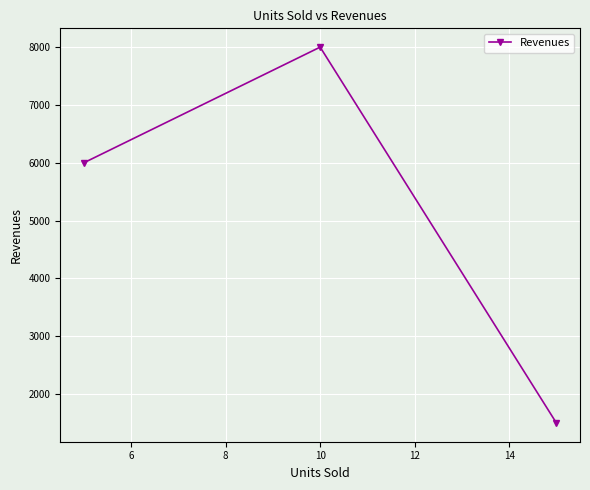

How many lines are shown in the chart?

1